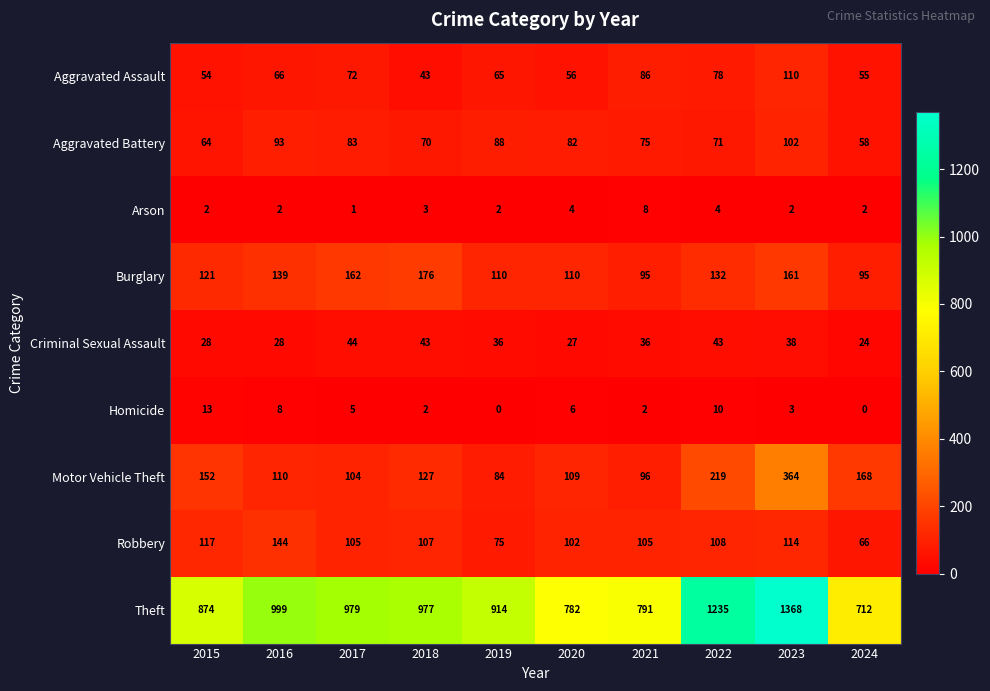

At how many categories does at least one series exceed 214?

10